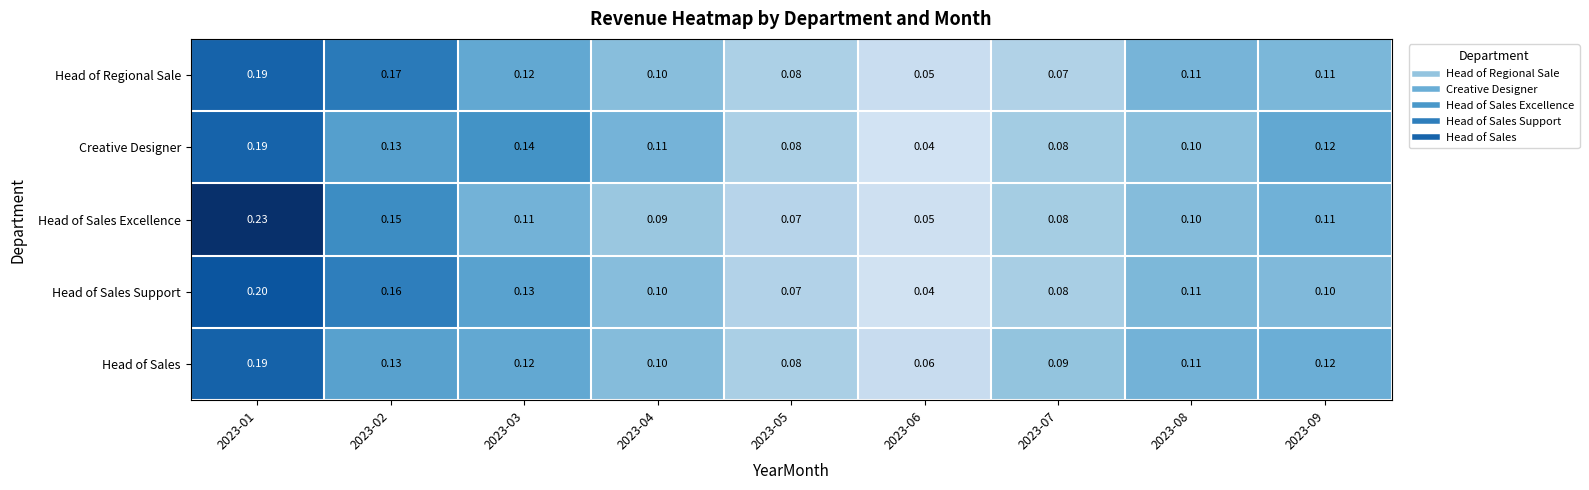

Is the value of Head of Sales Excellence at 2023-09 greater than the value of Head of Sales Support at 2023-05?

Yes